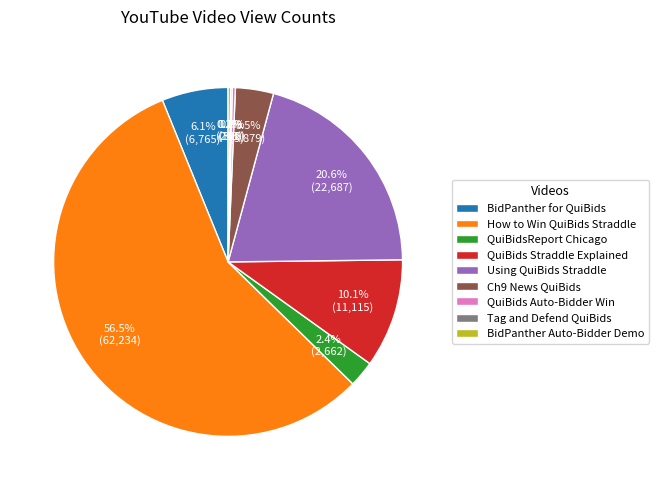

What is the ratio of the value at BidPanther for QuiBids to the value at QuiBids Straddle Explained?

0.6